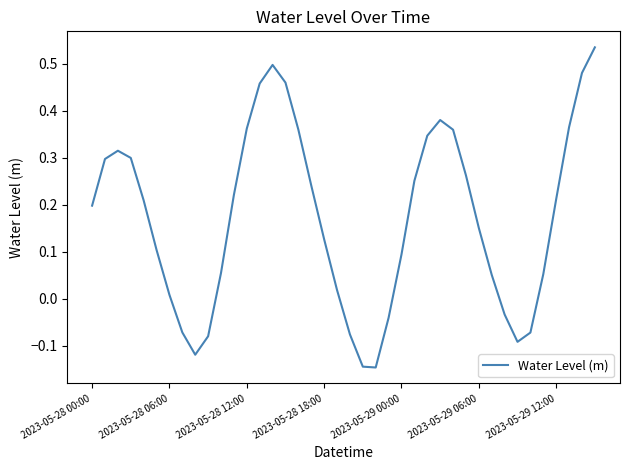

Is this an area chart (filled region under the line)?

No